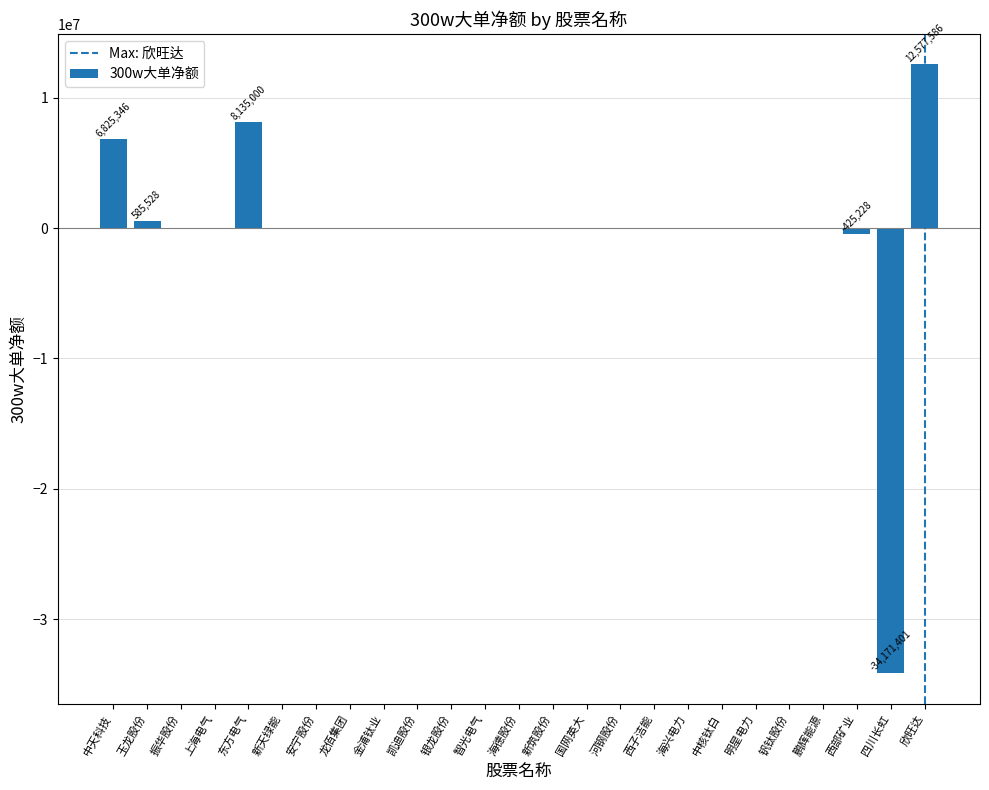

What is the greatest value displayed?

12577586